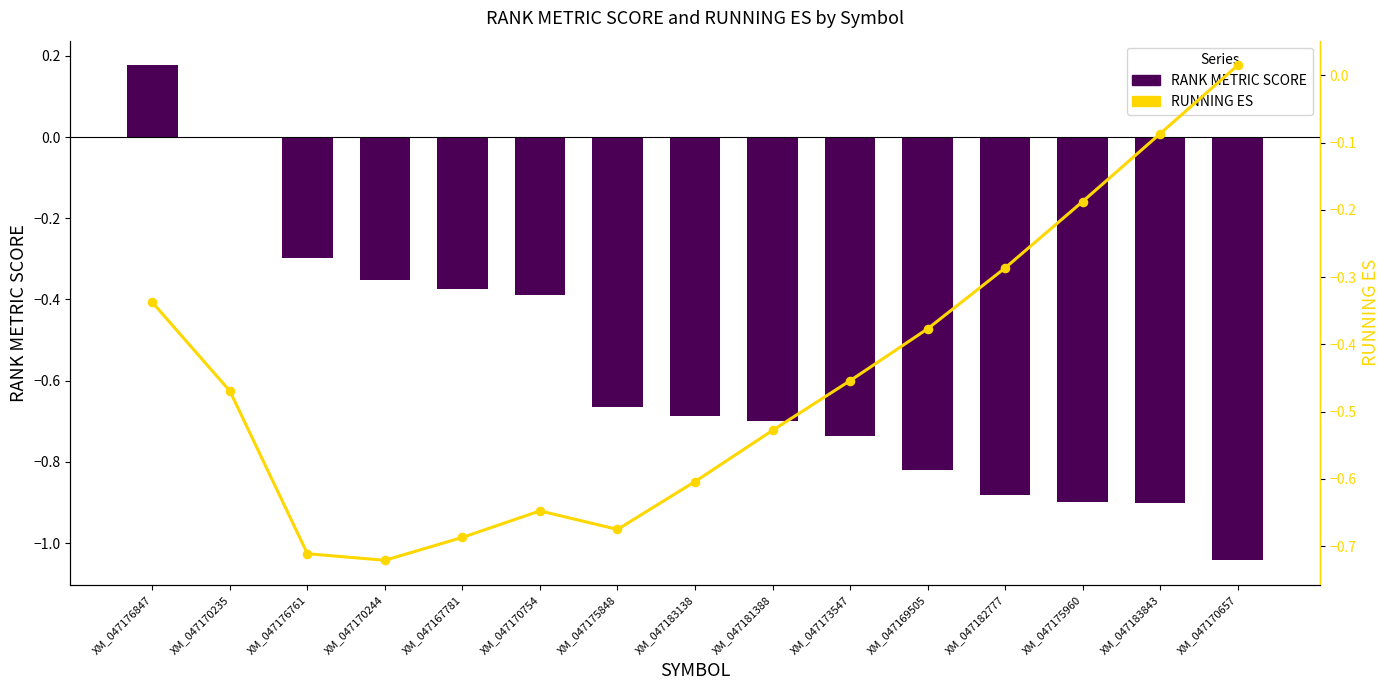

What is the total value across all series at XM_047167781?

-1.1